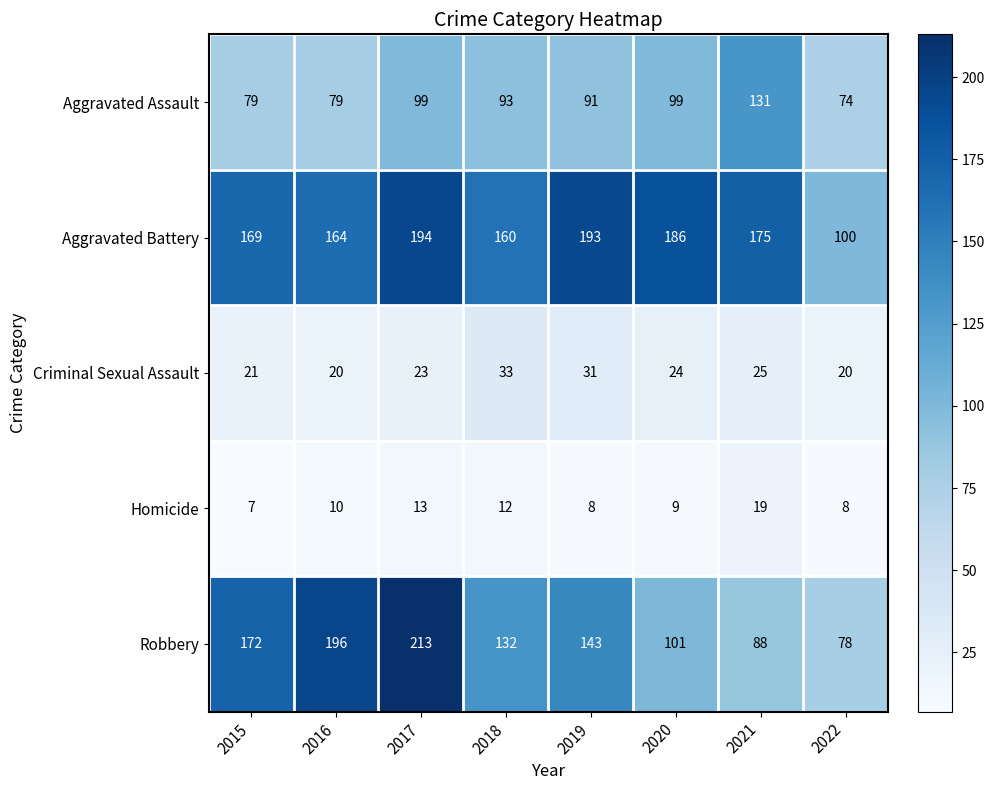

What is the maximum value for Aggravated Battery?

194